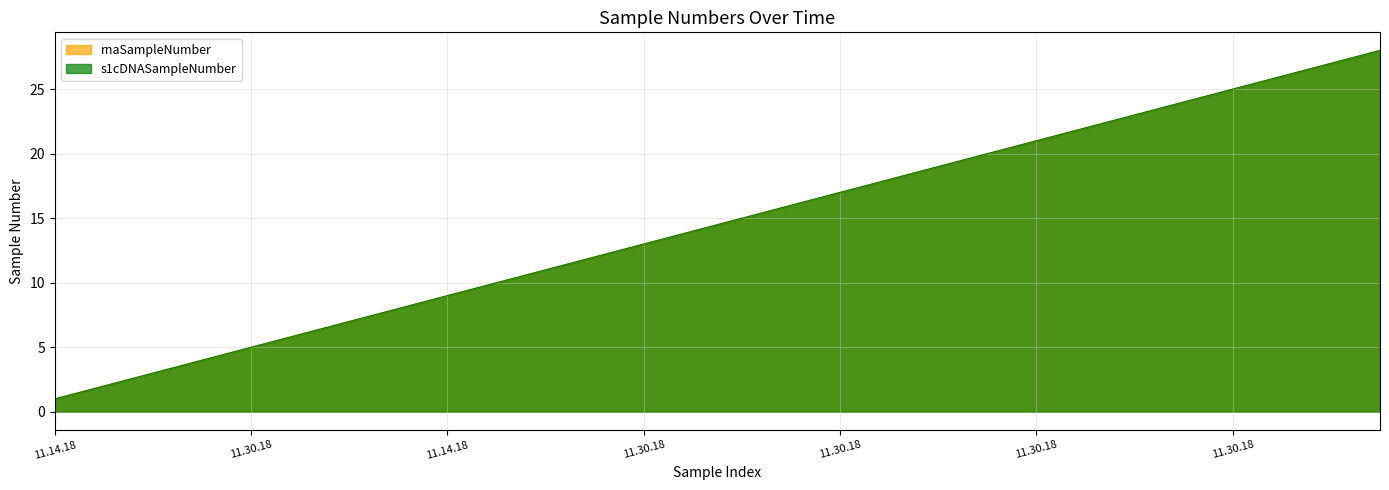

Reading left to right, transcribe all the data shown in this chart.

rnaSampleNumber: 1	2	3	4	5	6	7	8	9	10	11	12	13	14	15	16	17	18	19	20	21	22	23	24	25	26	27	28
s1cDNASampleNumber: 1	2	3	4	5	6	7	8	9	10	11	12	13	14	15	16	17	18	19	20	21	22	23	24	25	26	27	28